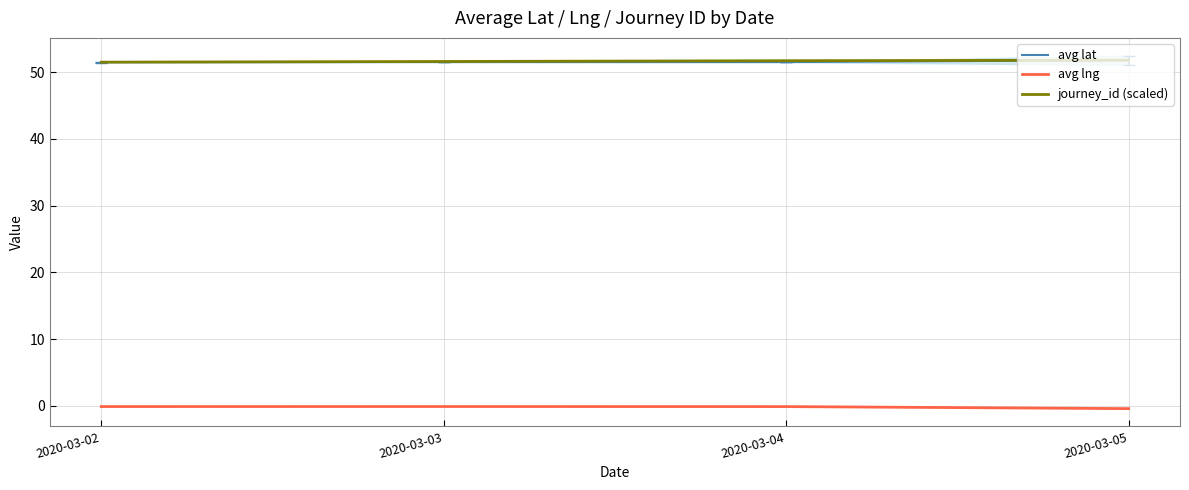

Which series has the largest total across all categories?

journey_id (scaled)